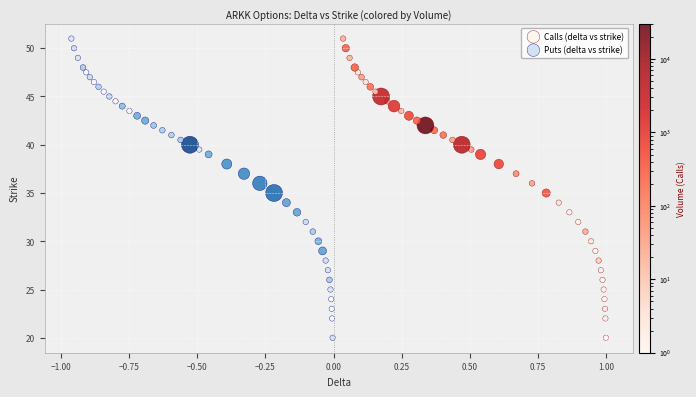

What are all the series names shown in the legend?

Calls (delta vs strike), Puts (delta vs strike)